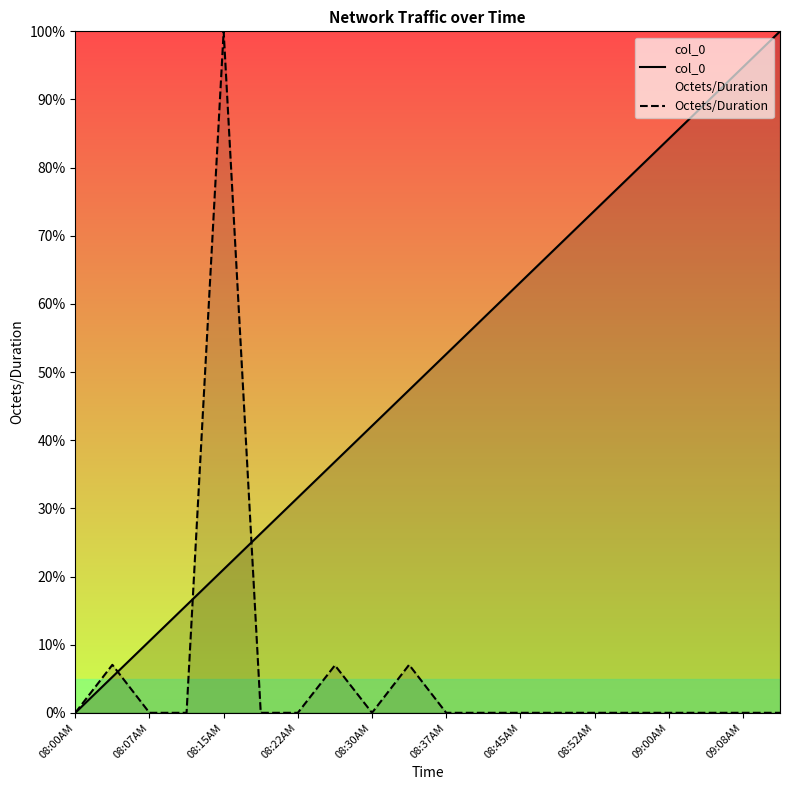

Which series has the largest total across all categories?

col_0